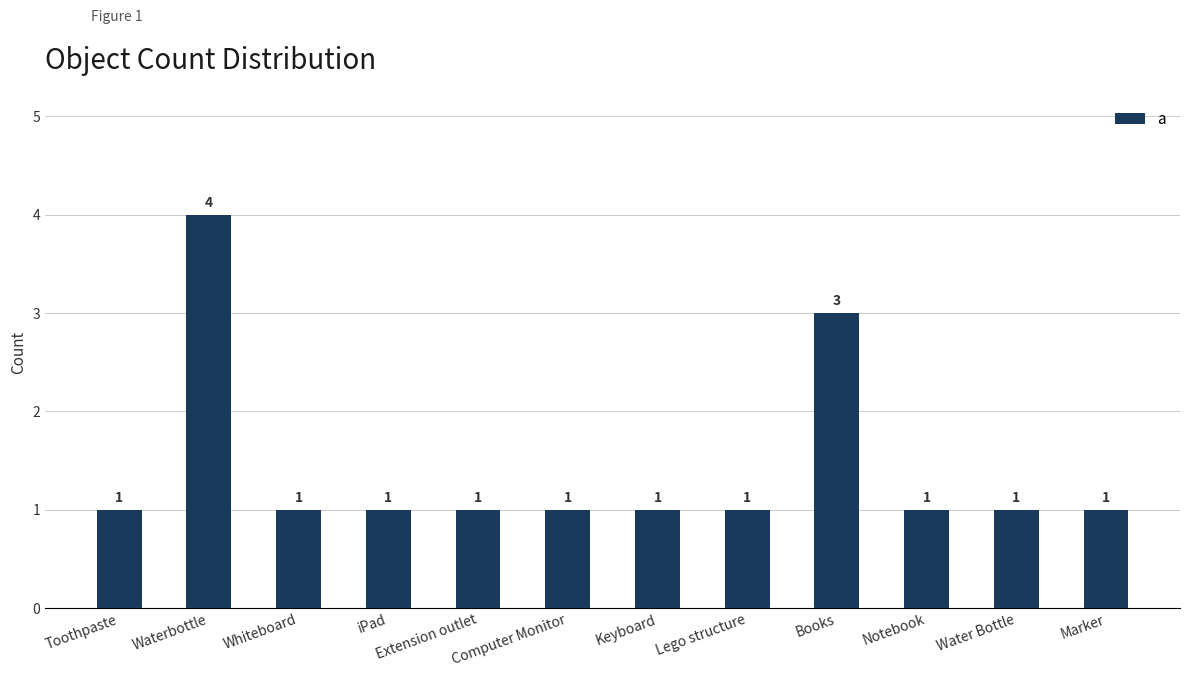

The value at Books is 5. True or false?

False